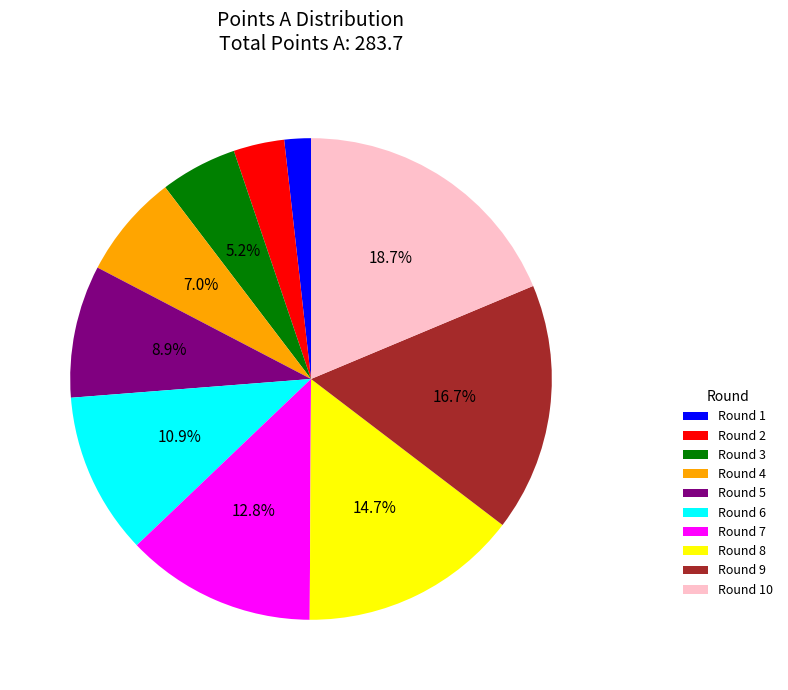

To the nearest percent, what is the difference between the largest and smallest slice percentages?

17%